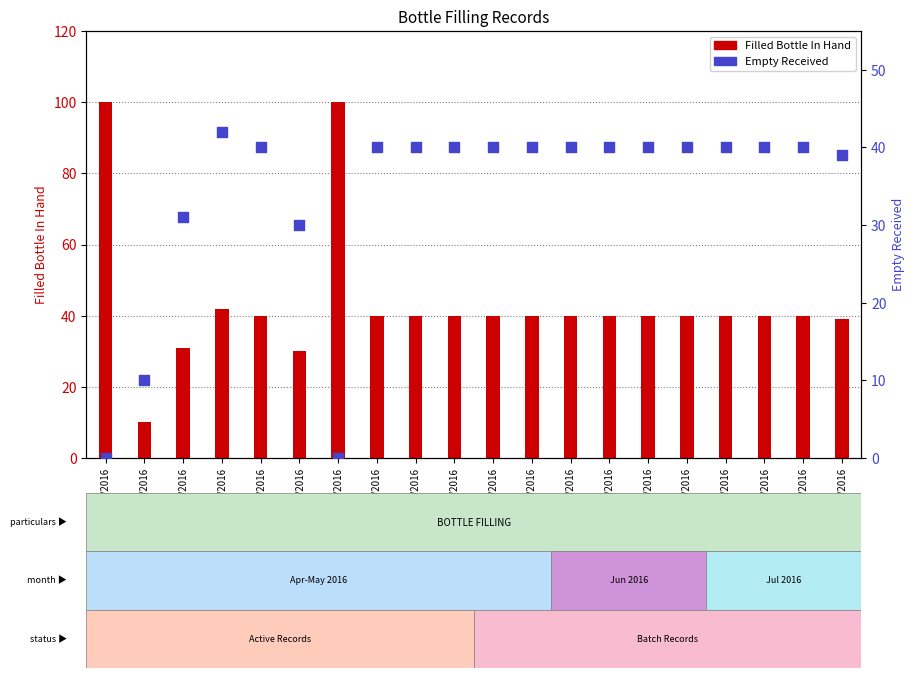

Which series contains the highest Y value?

Filled Bottle In Hand